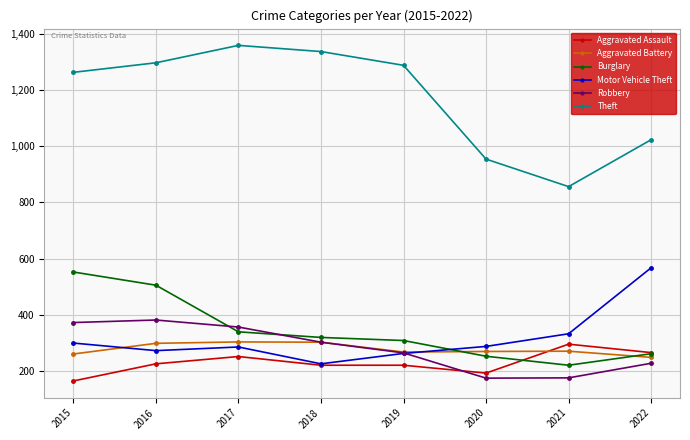

Which label corresponds to the largest value in the chart?

2017